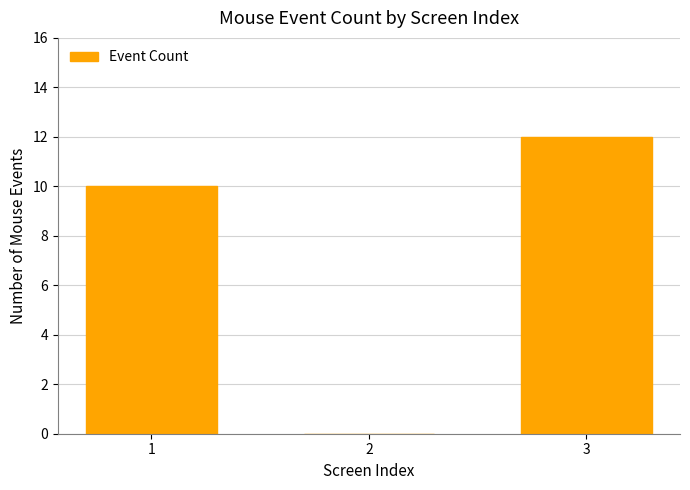

Reading left to right, extract all data points from this chart.

10	0	12